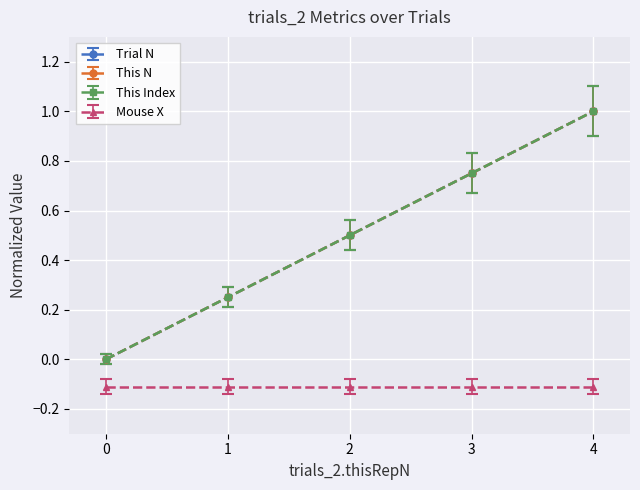

Is this an area chart (filled region under the line)?

No